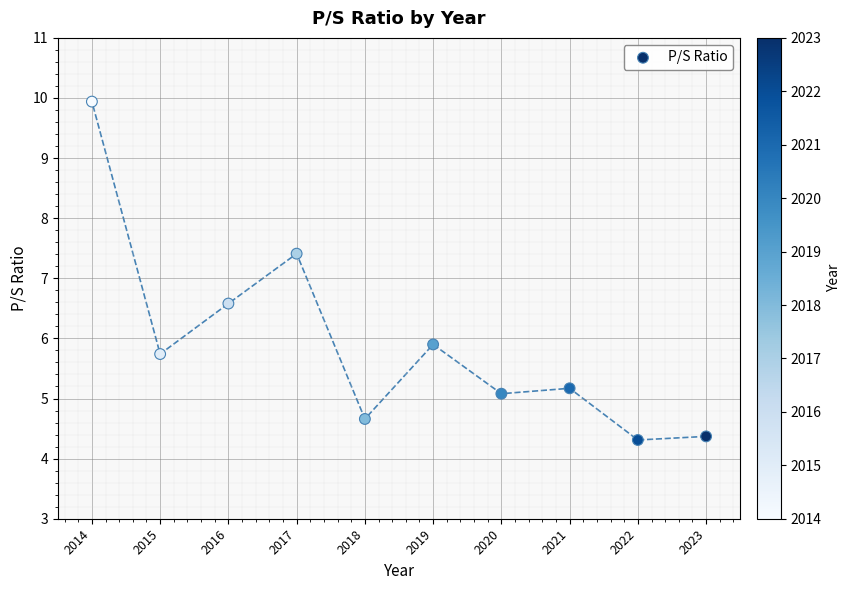

What is the average Y value?

5.9